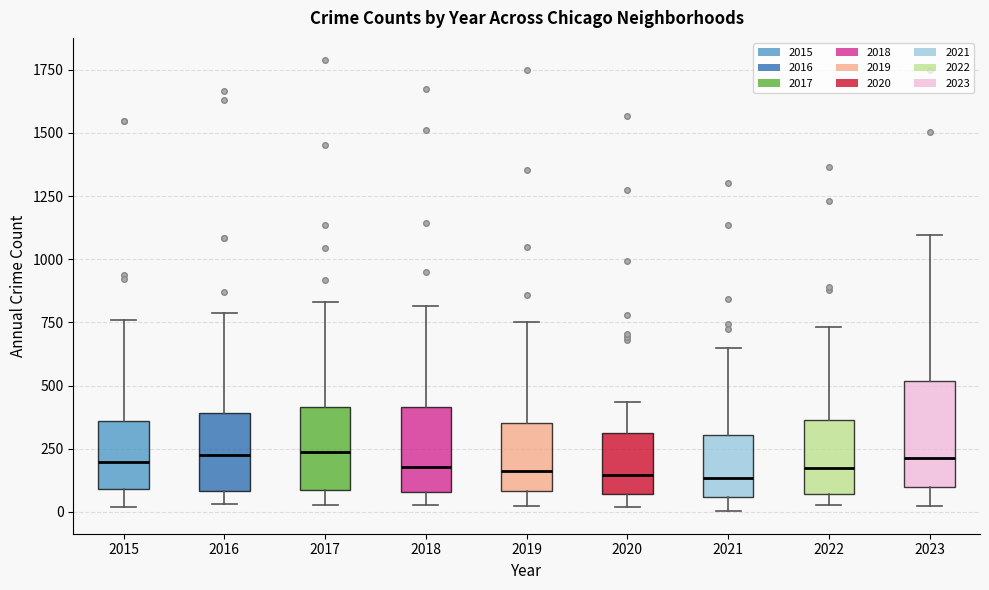

Where does the upper whisker of the box at x = 2022 end on the y-axis? The values are not printed on the chart, so give them approximately, as read against the axis.

750